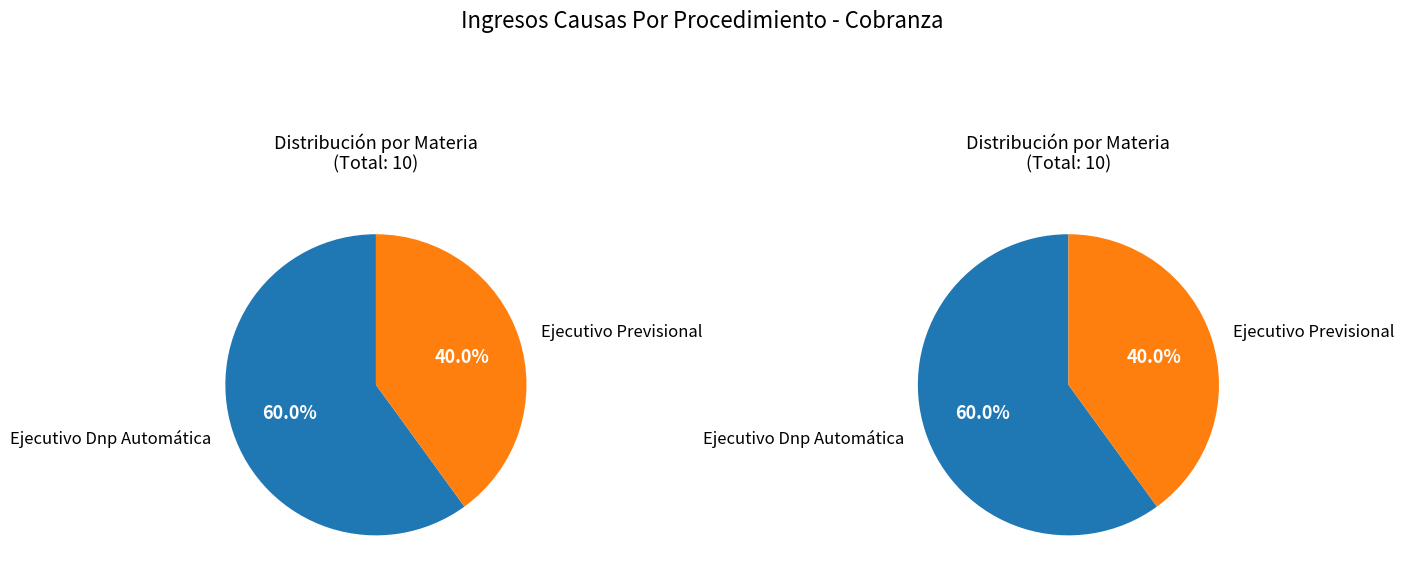

Count the number of slices in the pie.

2